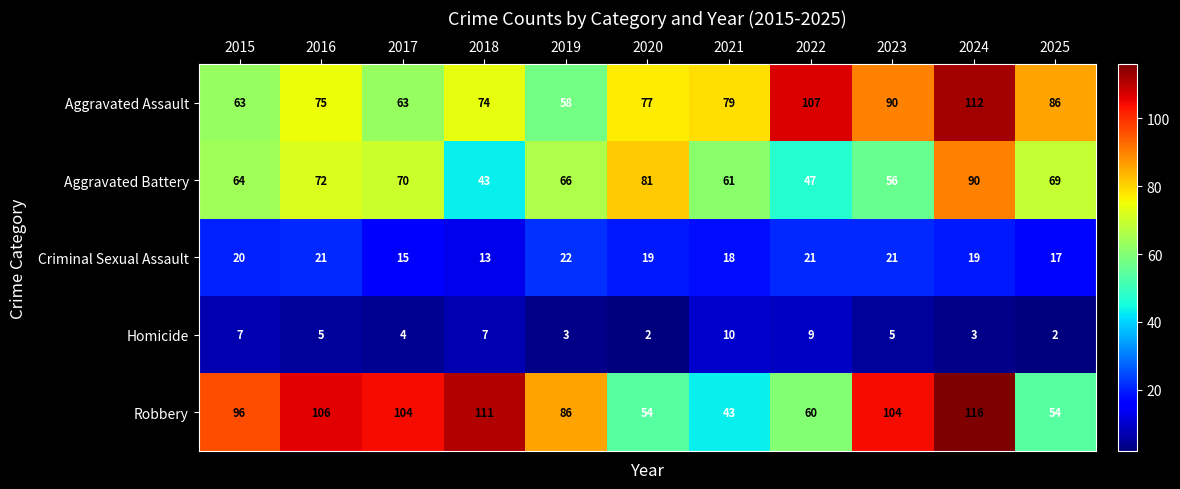

What is the total value across all series at 2020?

233